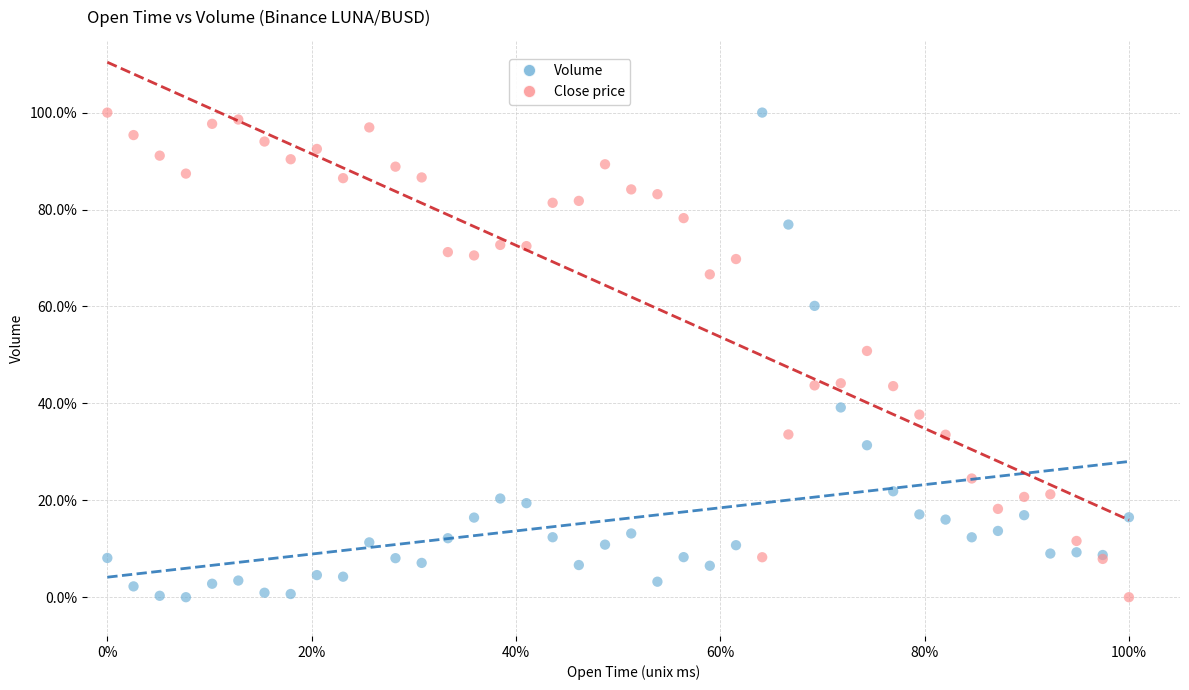

What are all the series names shown in the legend?

Volume, Close price